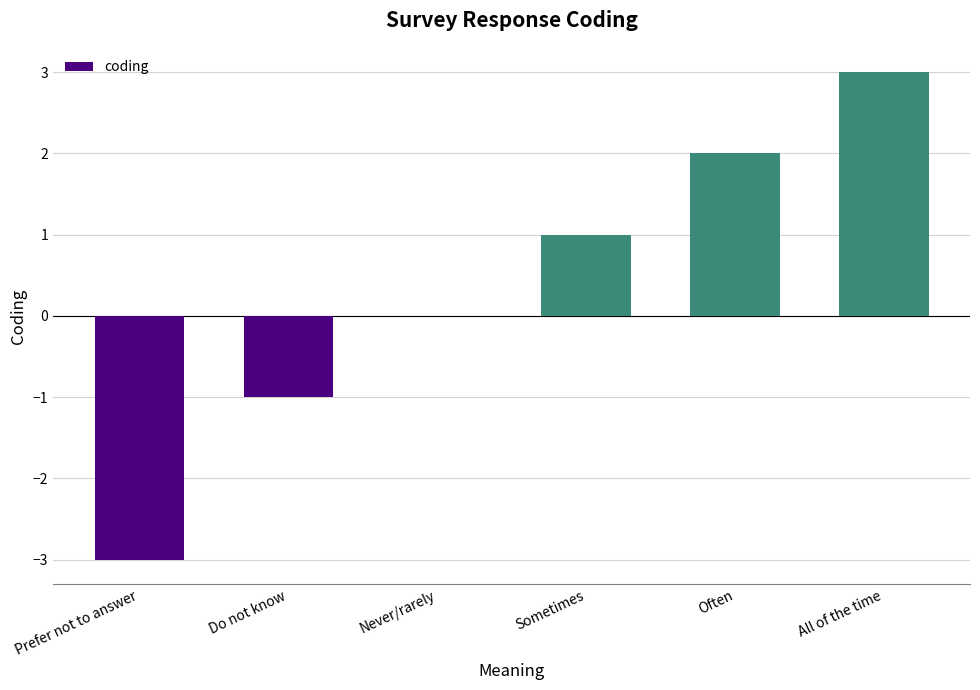

Which has a higher value, Sometimes or Do not know?

Sometimes